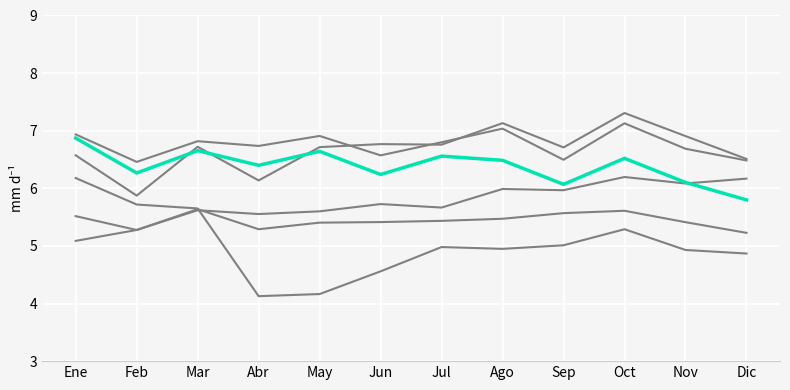

Reading left to right, extract all data points from this chart.

2015: 5.5	5.3	5.6	5.3	5.4	5.4	5.4	5.5	5.6	5.6	5.4	5.2
2016: 5.1	5.3	5.6	5.6	5.6	5.7	5.7	6.0	6.0	6.2	6.1	6.2
2017: 6.6	5.9	6.7	6.1	6.7	6.8	6.8	7.1	6.7	7.3	6.9	6.5
2018: 6.9	6.5	6.8	6.7	6.9	6.6	6.8	7.0	6.5	7.1	6.7	6.5
2019: 6.9	6.3	6.7	6.4	6.6	6.2	6.6	6.5	6.1	6.5	6.1	5.8
2020: 6.2	5.7	5.7	4.1	4.2	4.6	5.0	4.9	5.0	5.3	4.9	4.9